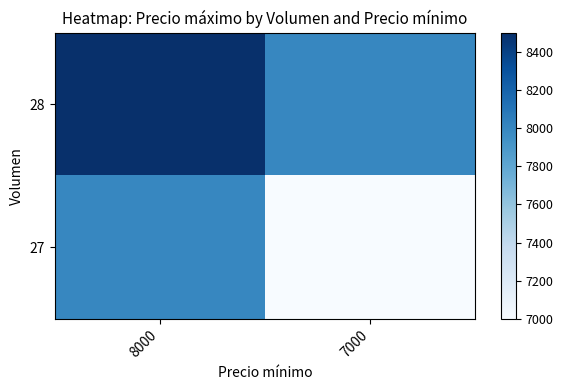

Reading left to right, what are all the values shown in this chart?

28: 8000=8500	7000=8000
27: 8000=8000	7000=7000